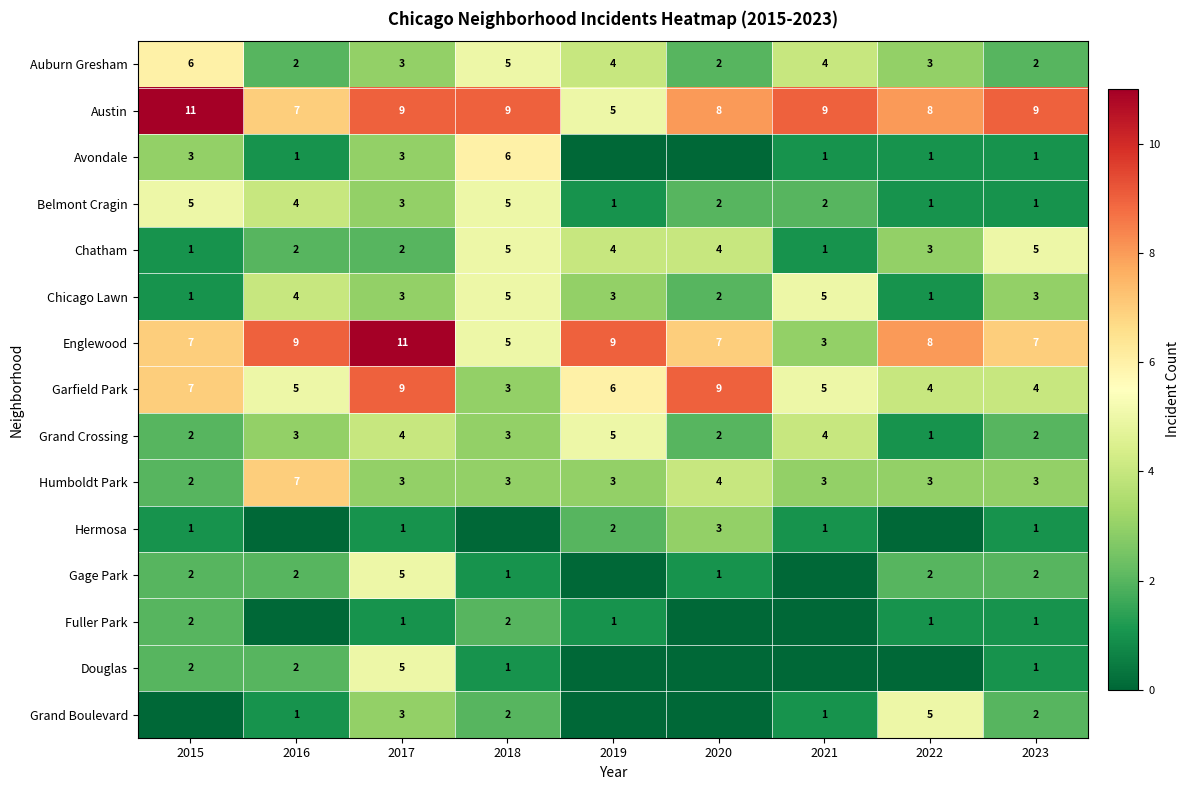

Is the value of Auburn Gresham at 2022 greater than the value of Grand Crossing at 2023?

Yes